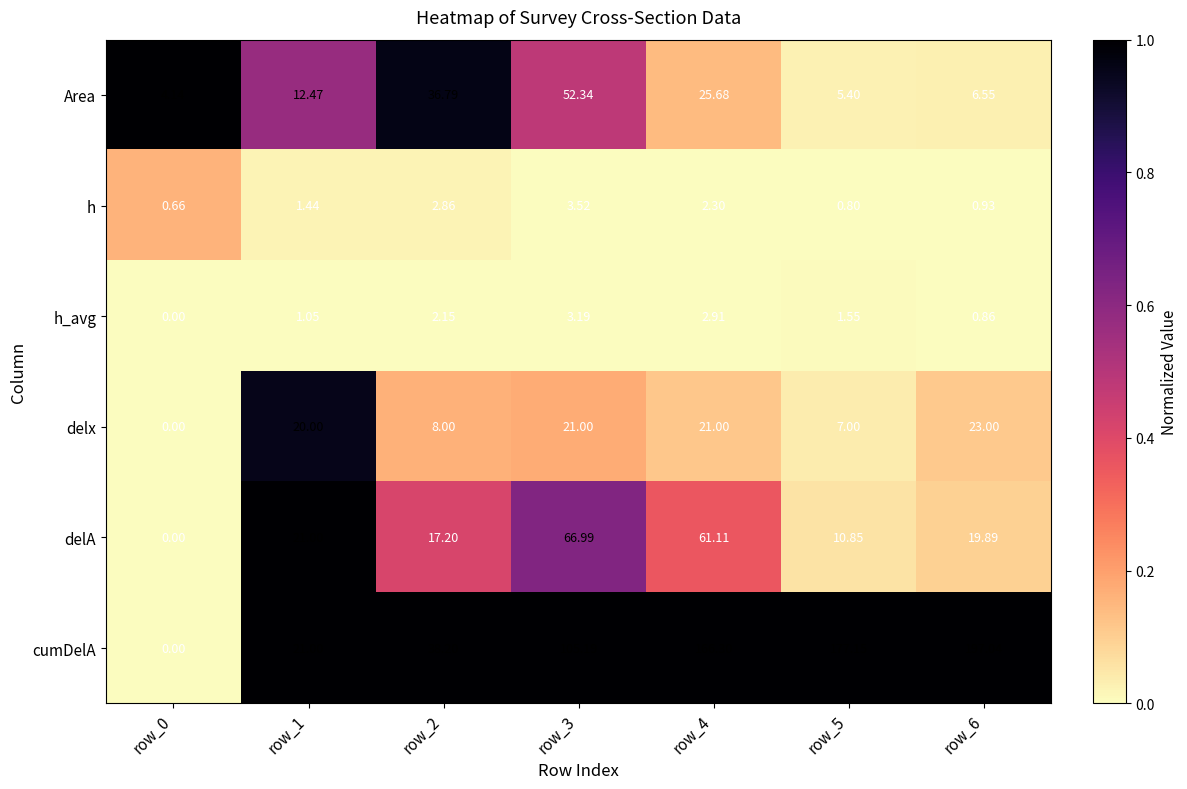

Which series has the largest total across all categories?

cumDelA